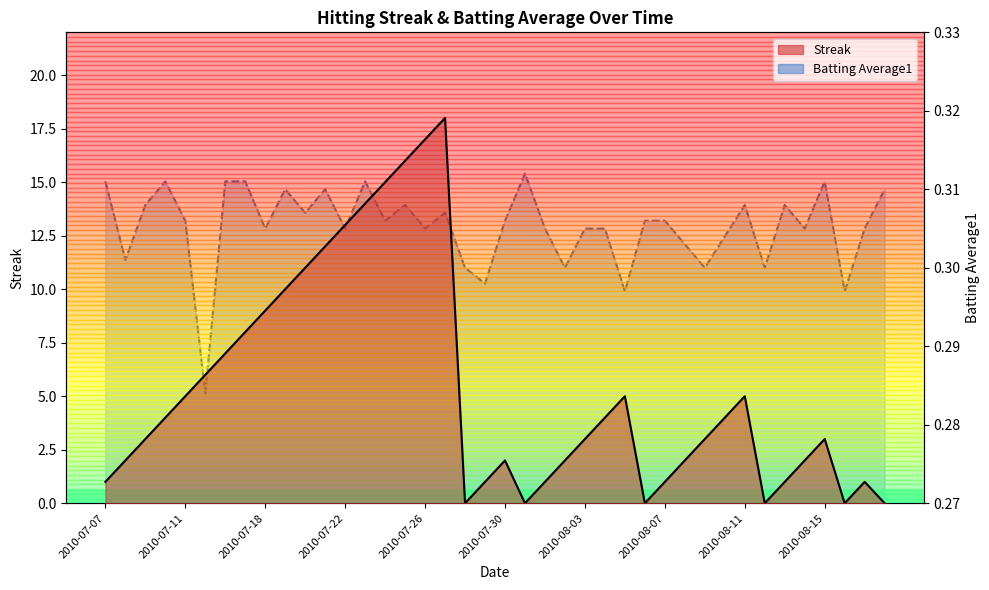

At how many categories does at least one series exceed 15?

3